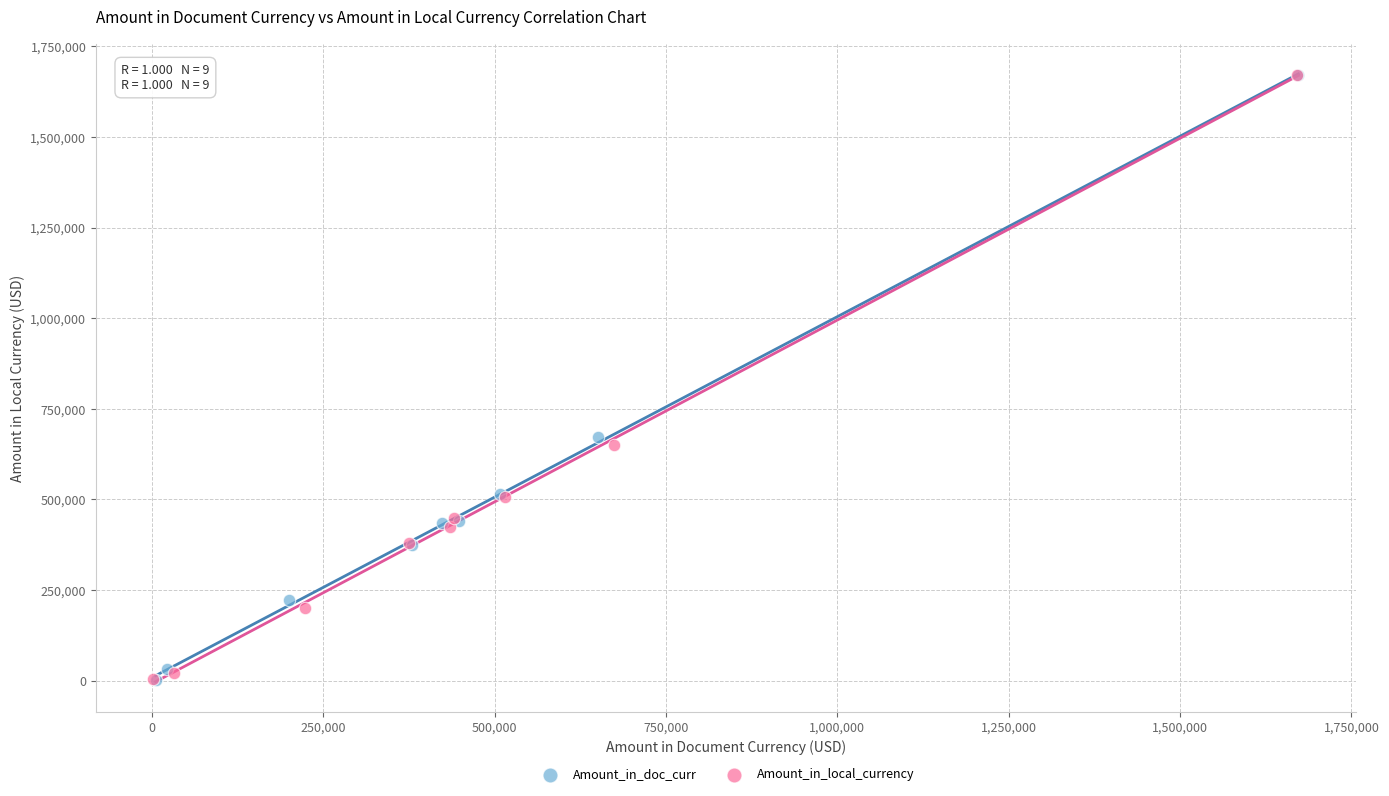

Which series has the widest spread of Y values?

Amount_in_doc_curr